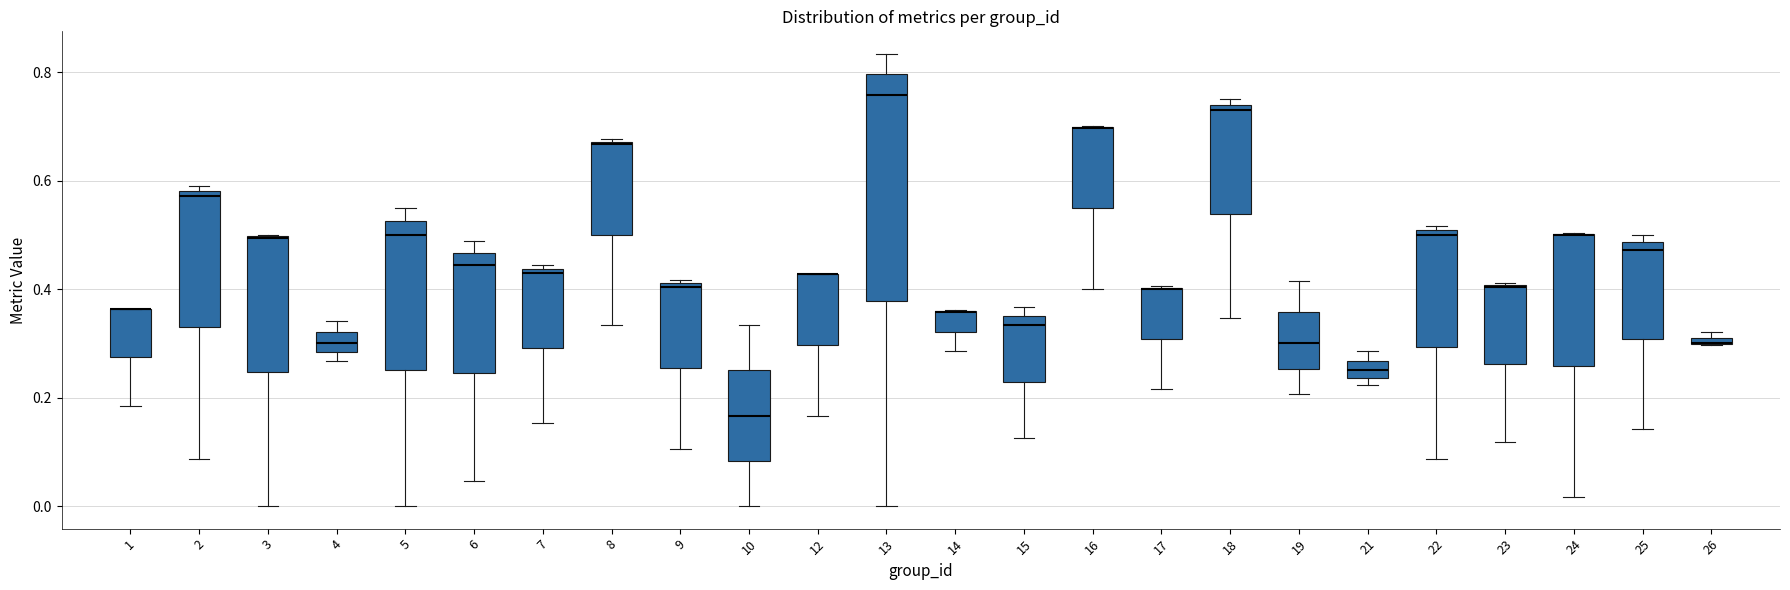

Where is the lower edge of the box at x = 12 on the y-axis? The values are not printed on the chart, so give them approximately, as read against the axis.

0.30